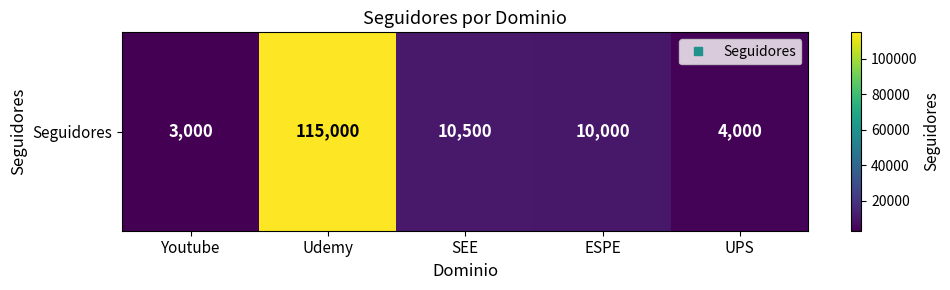

Where does the data first go above 10000?

Udemy